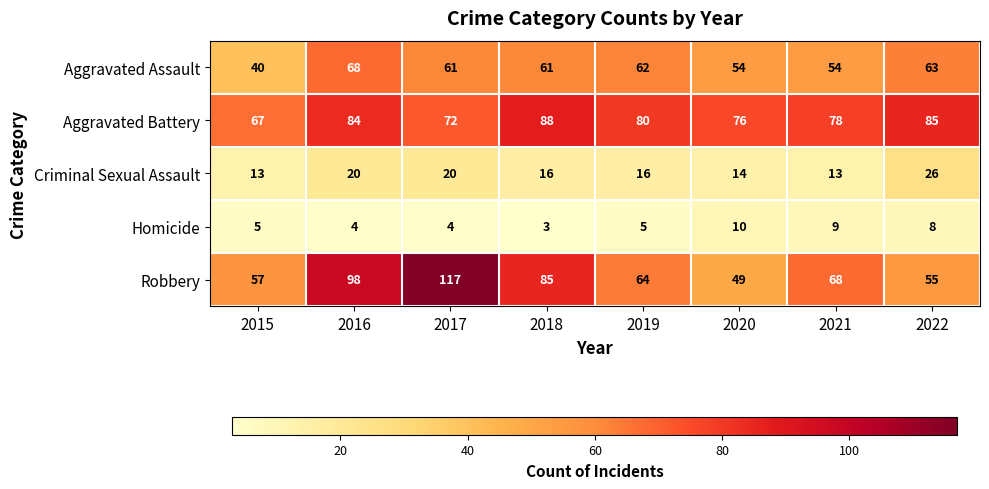

What is the difference between the Robbery values at 2018 and 2019?

21